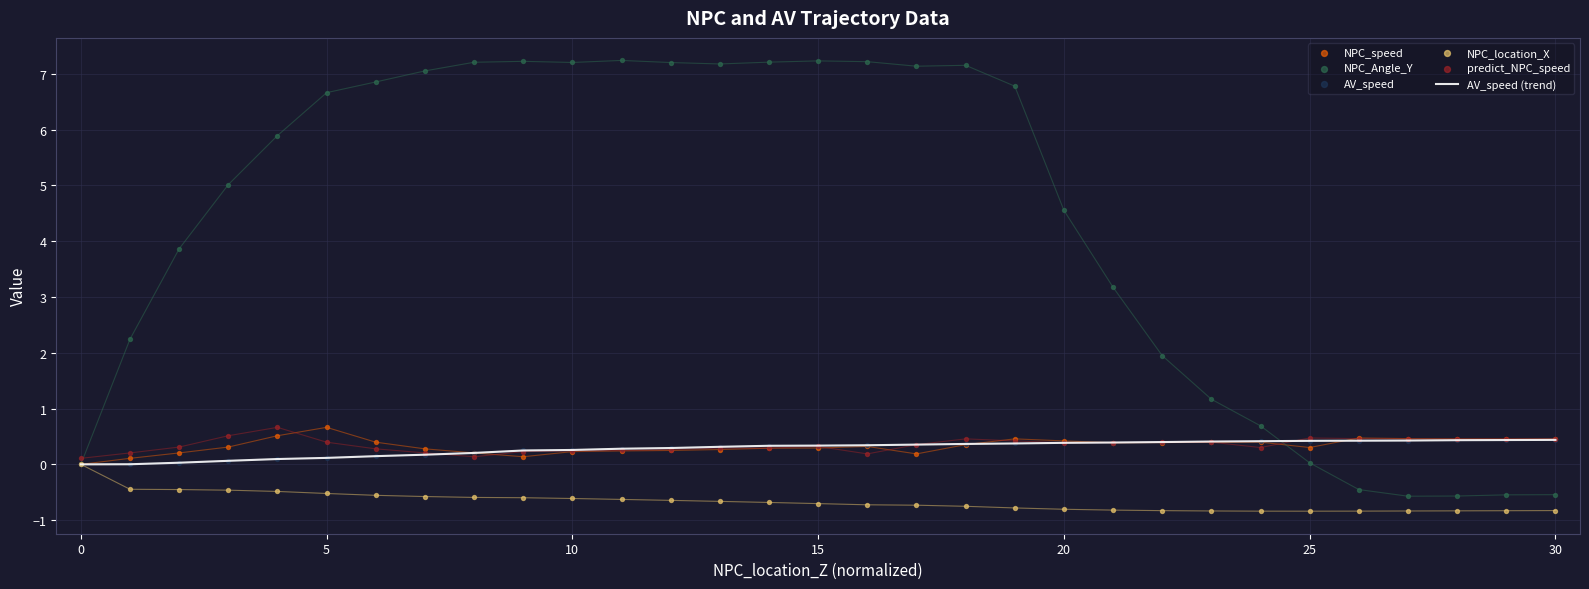

At which category is the sum across all series the highest?

18